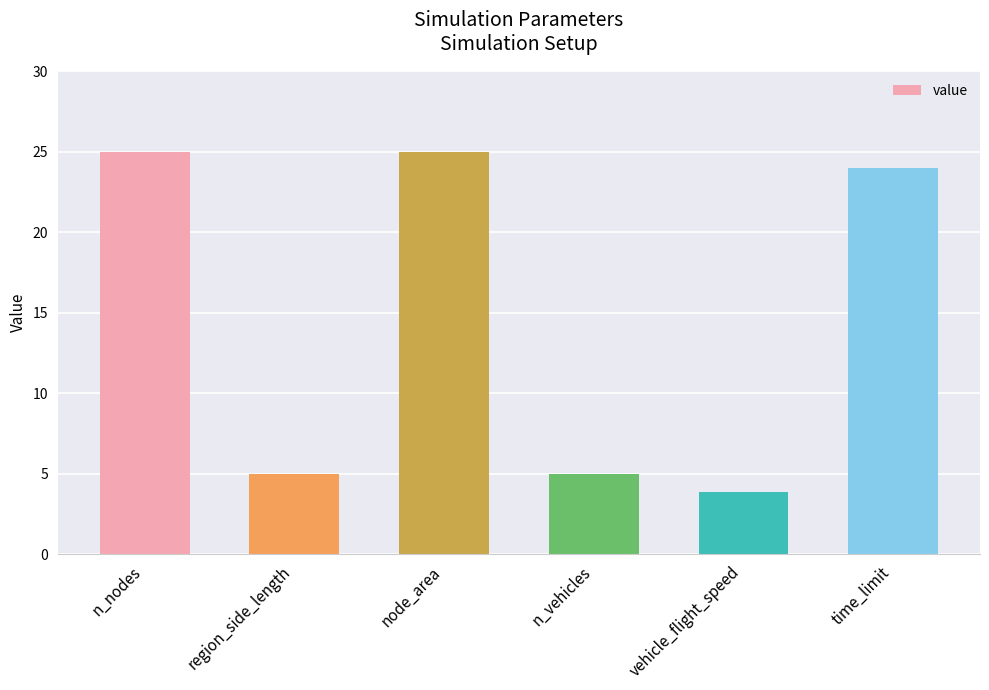

The value at node_area is 16.5. True or false?

False